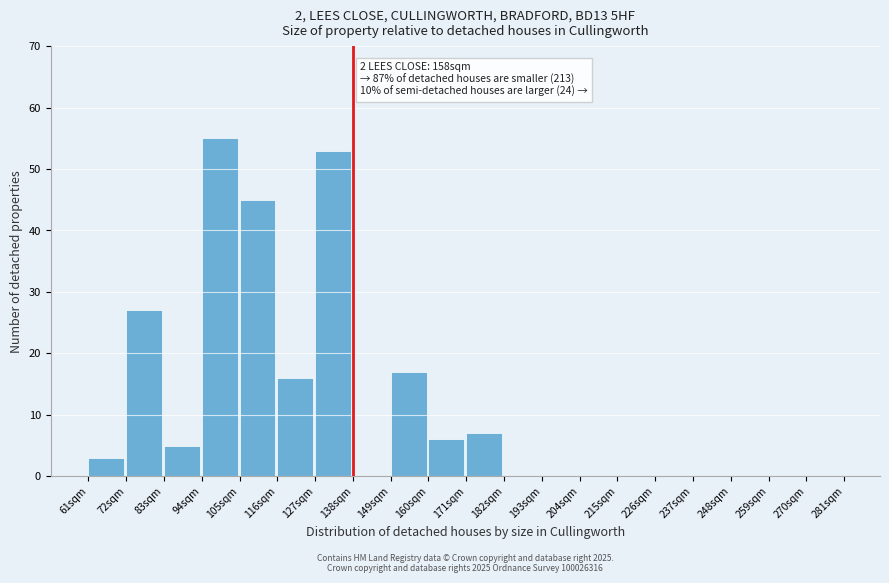

Reading left to right, list all the values displayed in this chart.

61sqm=3	72sqm=27	83sqm=5	94sqm=55	105sqm=45	116sqm=16	127sqm=53	138sqm=0	149sqm=17	160sqm=6	171sqm=7	182sqm=0	193sqm=0	204sqm=0	215sqm=0	226sqm=0	237sqm=0	248sqm=0	259sqm=0	270sqm=0